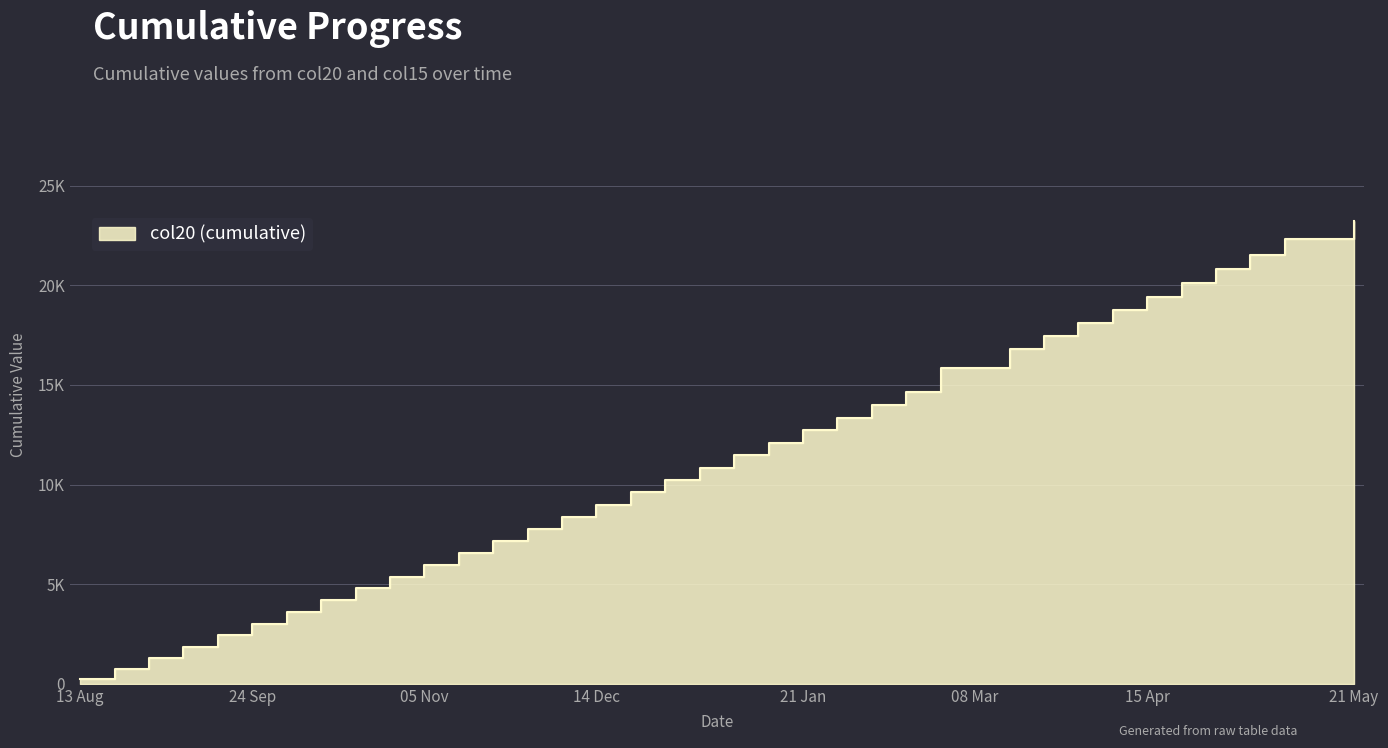

What position from the right is 13 Feb?

14